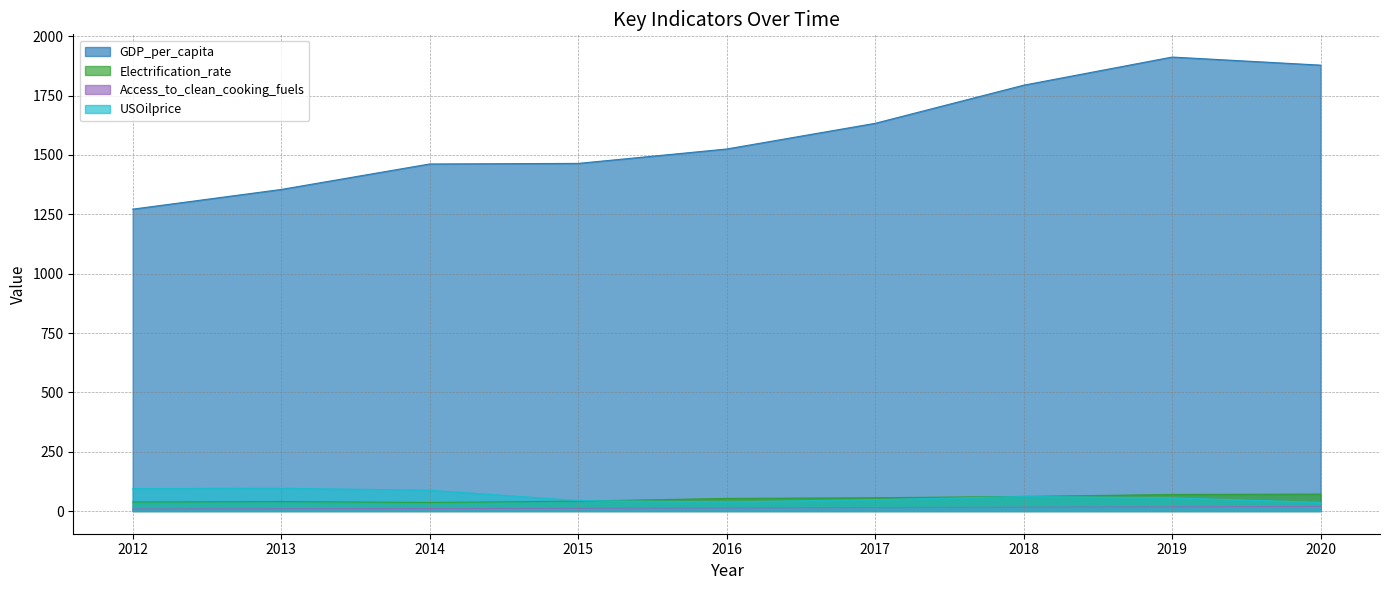

Reading left to right, list all the values displayed in this chart.

GDP_per_capita: 2012=1271.8	2013=1354.8	2014=1462.2	2015=1464.6	2016=1525.2	2017=1633.5	2018=1794.1	2019=1912.6	2020=1878.6
Electrification_rate: 2012=38.0	2013=40.0	2014=36.0	2015=41.6	2016=53.1	2017=56.0	2018=61.3	2019=69.7	2020=71.4
Access_to_clean_cooking_fuels: 2012=8.7	2013=9.6	2014=10.6	2015=11.6	2016=13.0	2017=14.4	2018=16.0	2019=17.7	2020=19.5
USOilprice: 2012=94.6	2013=96.0	2014=87.7	2015=44.3	2016=38.4	2017=48.0	2018=61.5	2019=55.6	2020=36.4